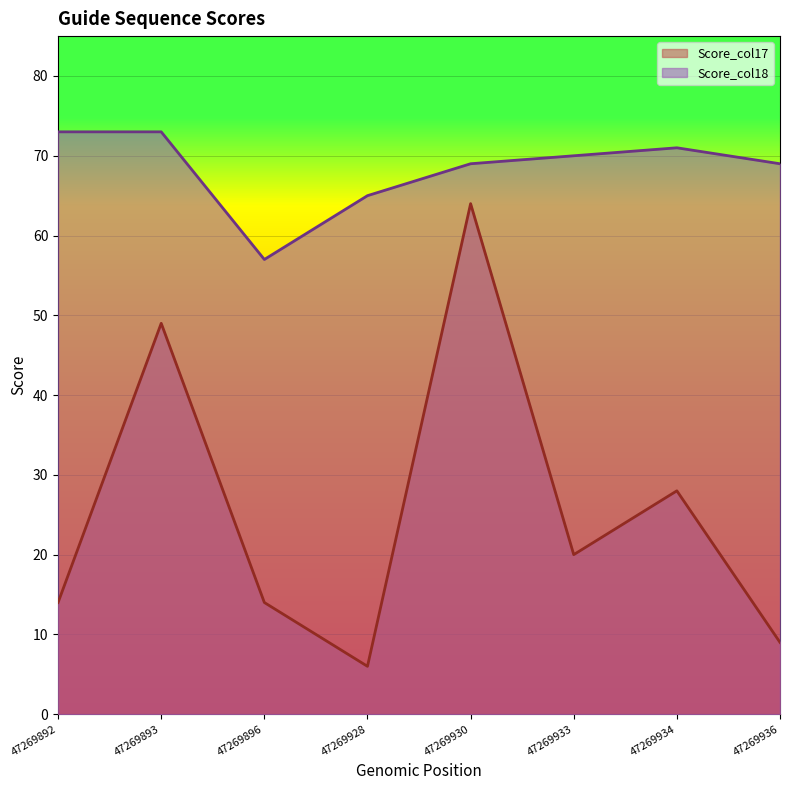

How many categories are shown in the chart?

8